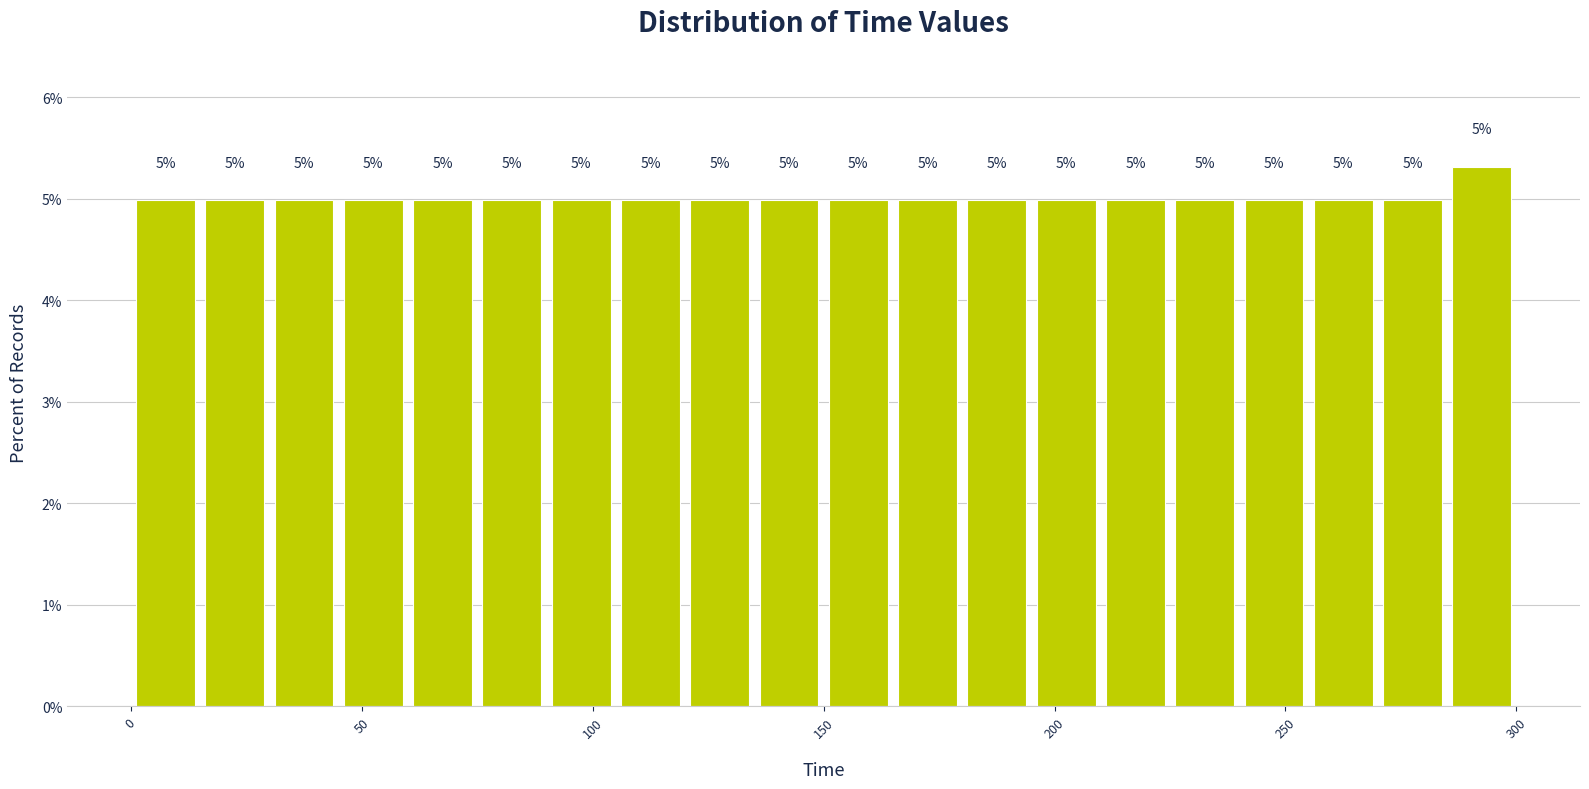

Around what value on the x-axis is the tallest bar? Give the approximate position of its centre, as read against the axis.

295